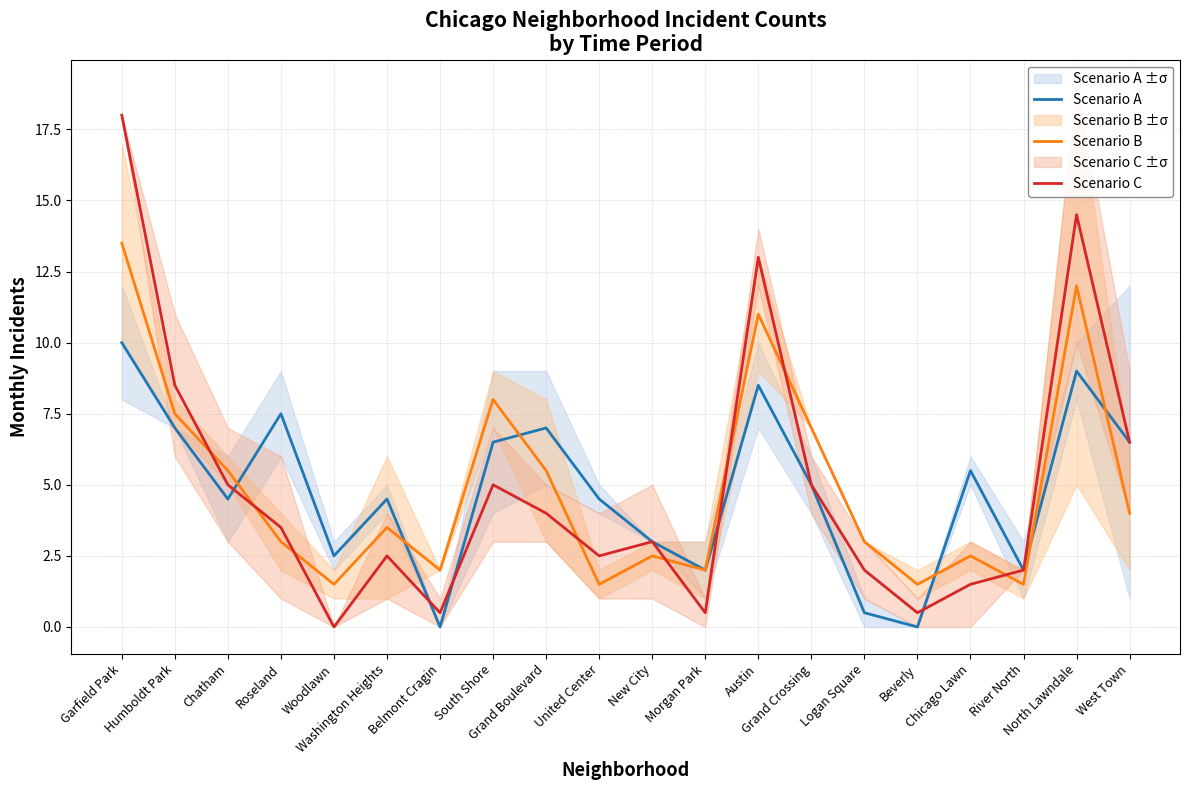

Count the number of data series in this chart.

3